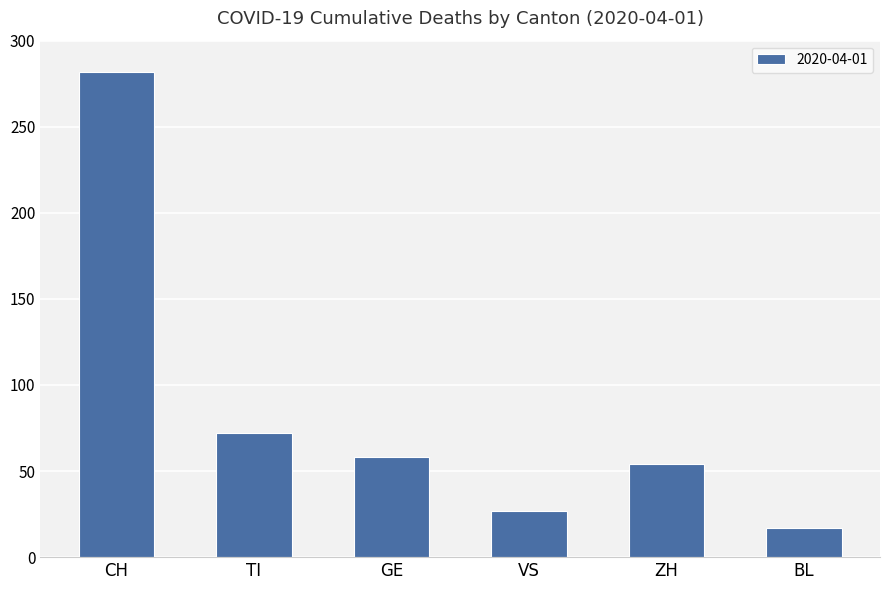

Are the bars horizontal?

No